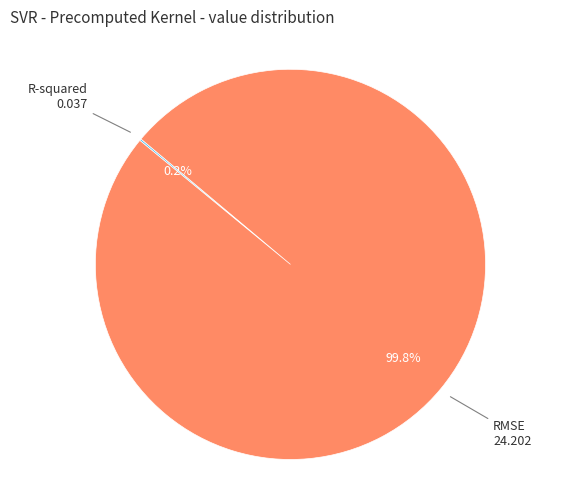

Is there any slice that represents more than half of the pie?

Yes